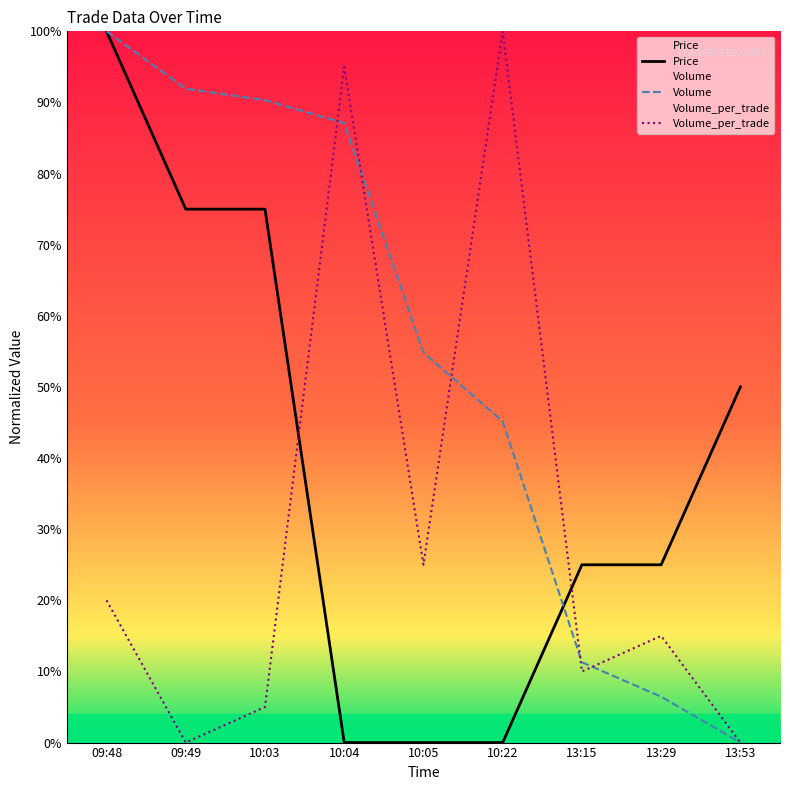

At which category does the chart reach its peak across all series?

09:48